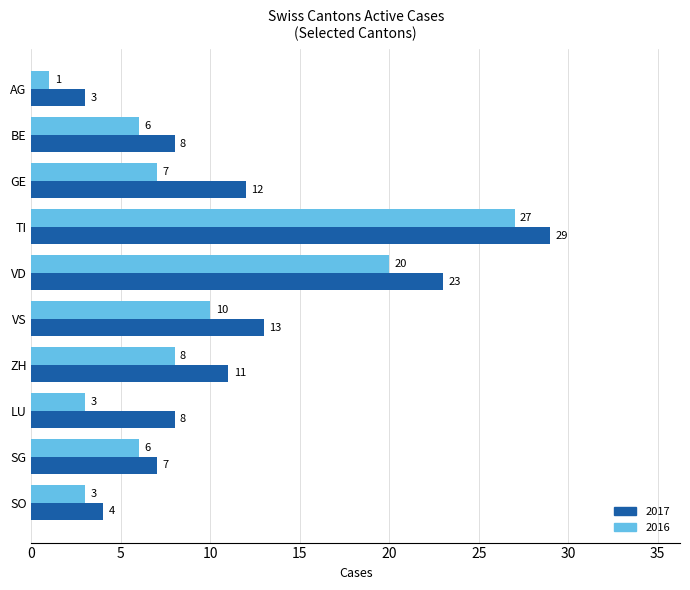

Which series has the largest total across all categories?

2017